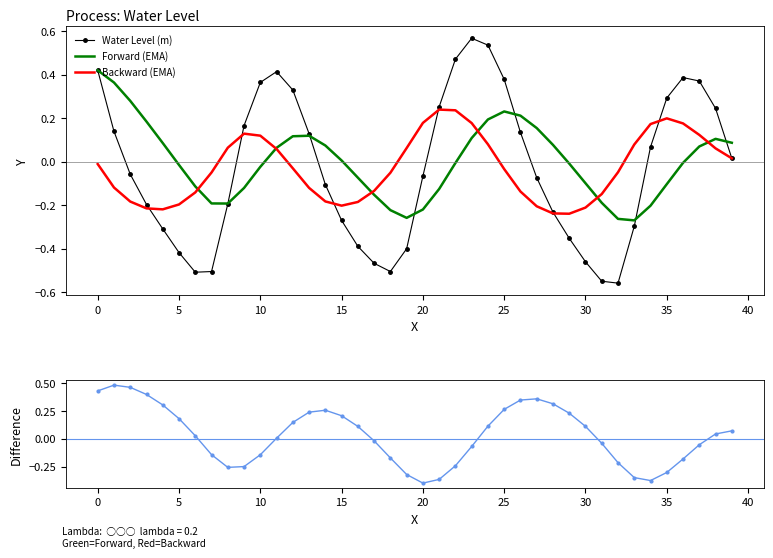

What is the difference between the maximum and minimum values in the Forward (EMA) series?

0.7